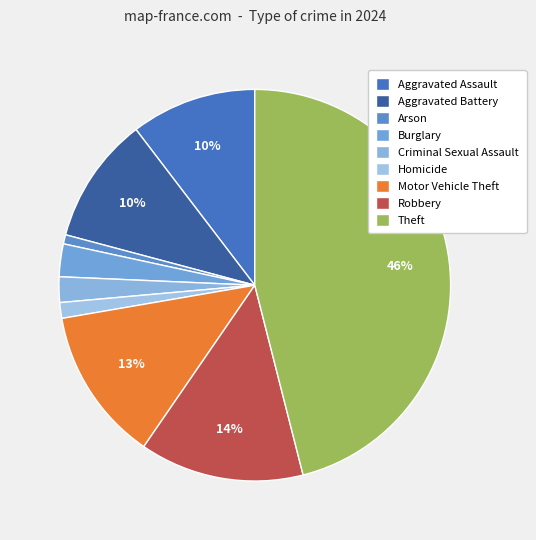

To the nearest percent, what is the combined percentage of Criminal Sexual Assault and Theft?

48%